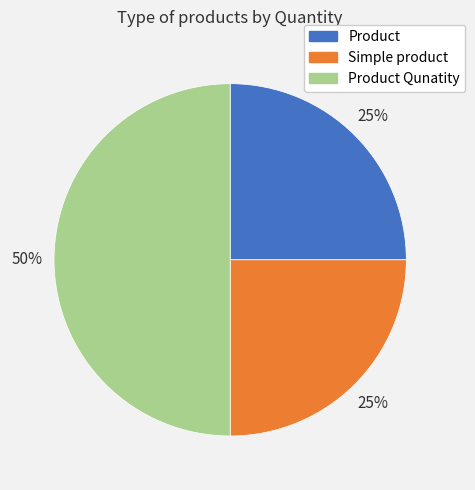

How many slices are in this pie chart?

3